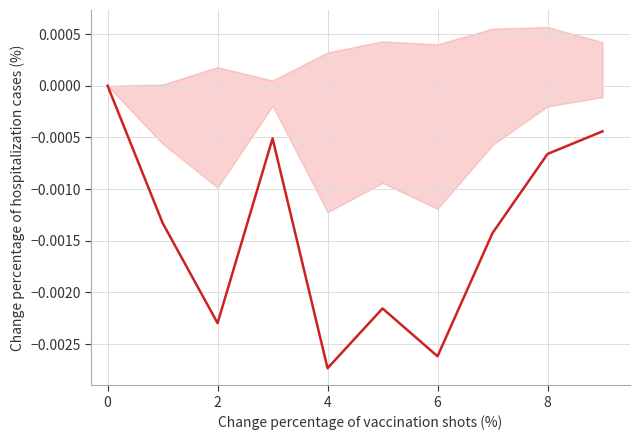

Count the number of categories in the chart.

10